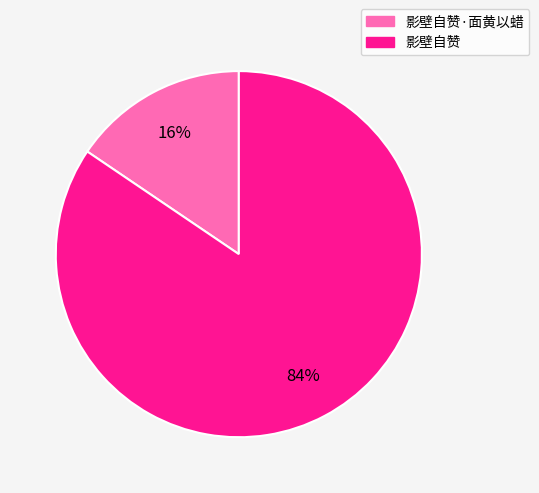

To the nearest percent, what is the average slice percentage?

50%